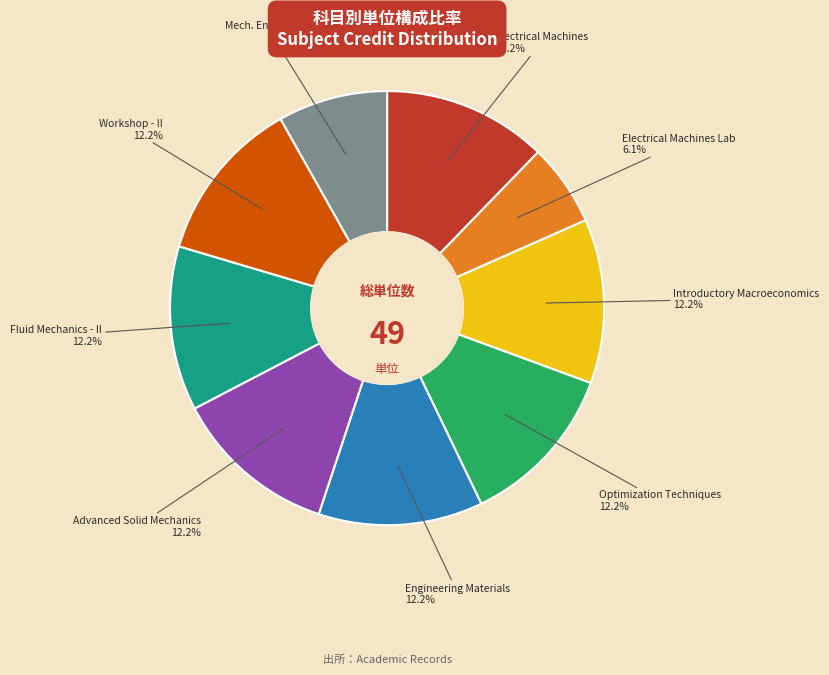

Count the number of slices in the pie.

9